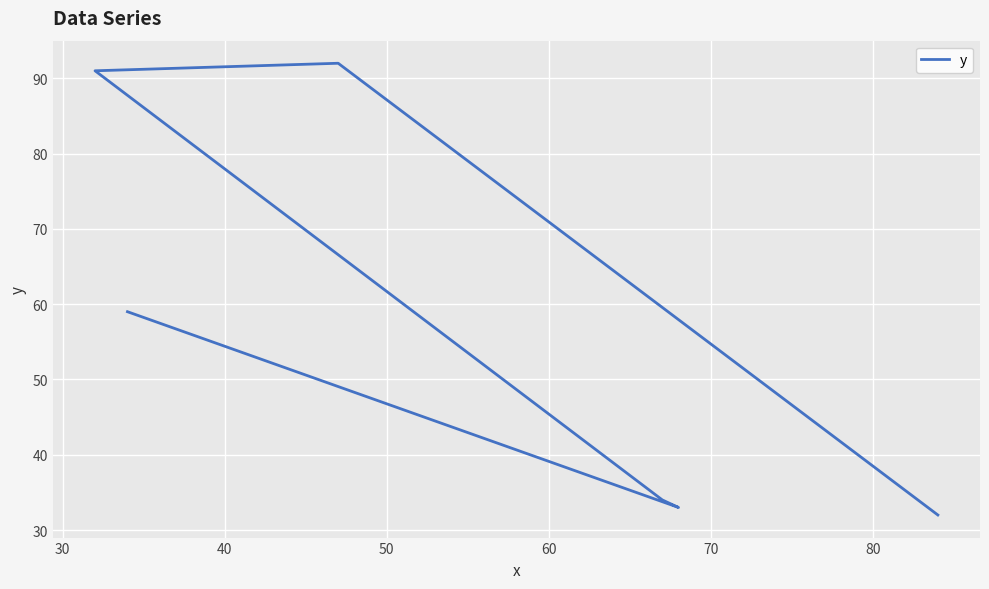

How many values exceed 59?

2